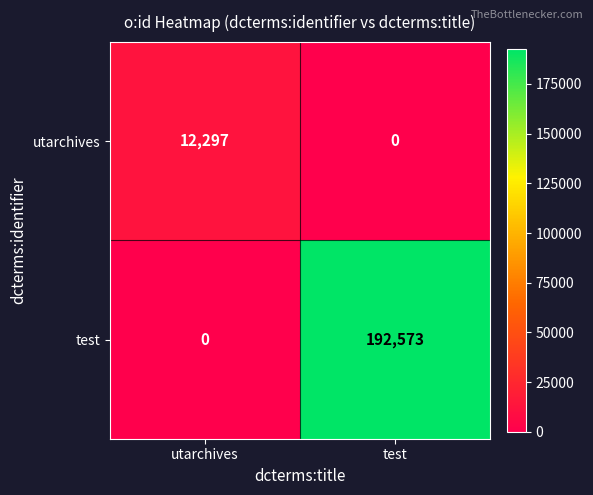

Which category has the highest value in the test series?

test